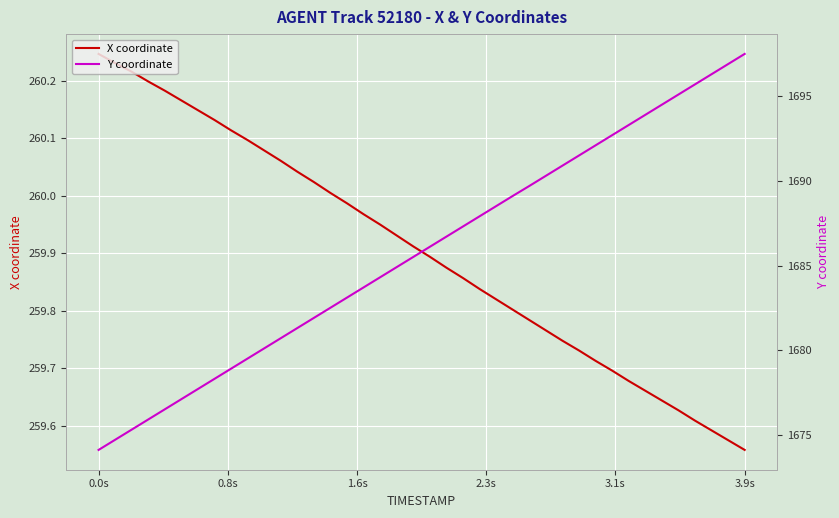

Which category has the highest value in the X coordinate series?

0.0s